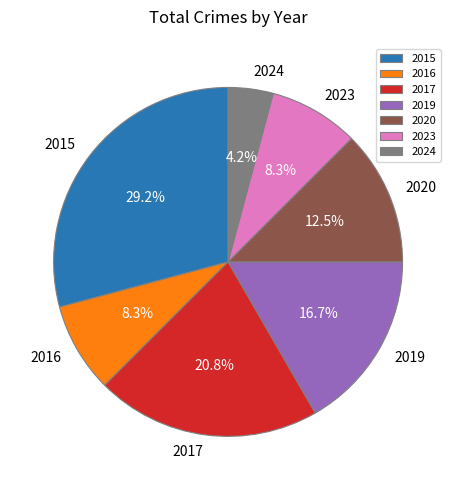

True or false: 2023 accounts for 8% of the total.

True